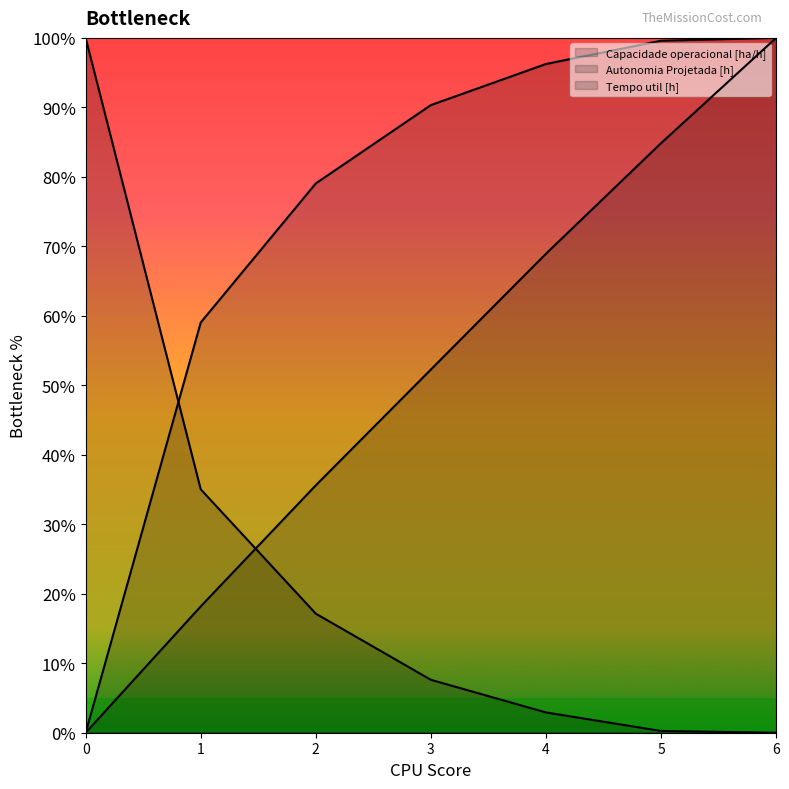

How many values in the Capacidade operacional [ha/h] series exceed 0?

6